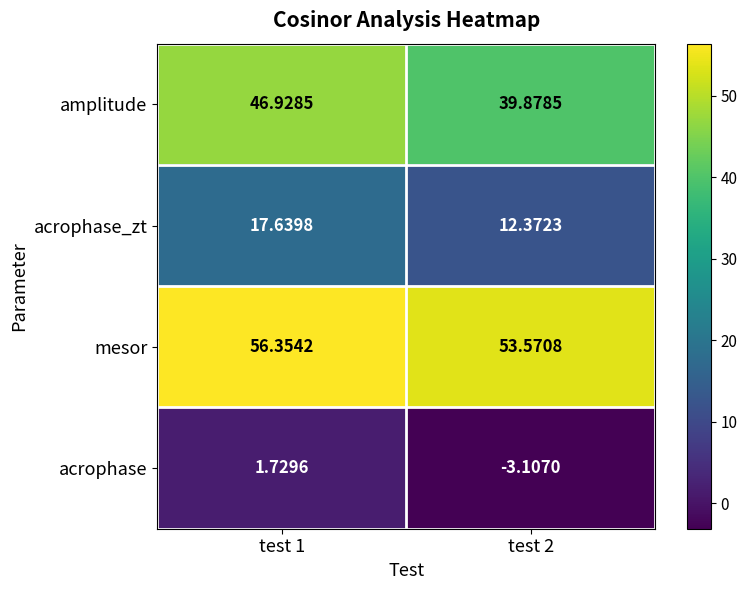

Rank the series by their maximum value, from lowest to highest.

acrophase, acrophase_zt, amplitude, mesor